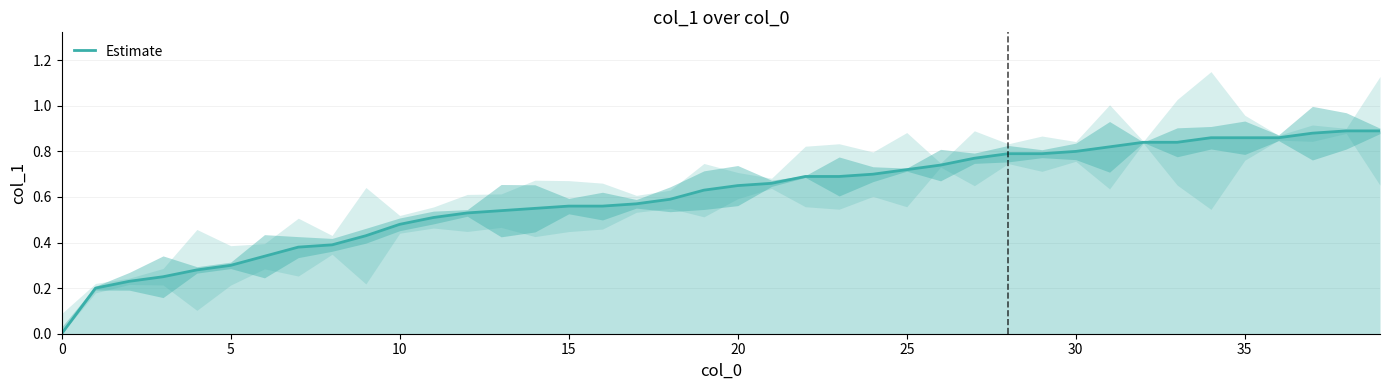

True or false: there are more than 1 points higher than both neighbors.

False